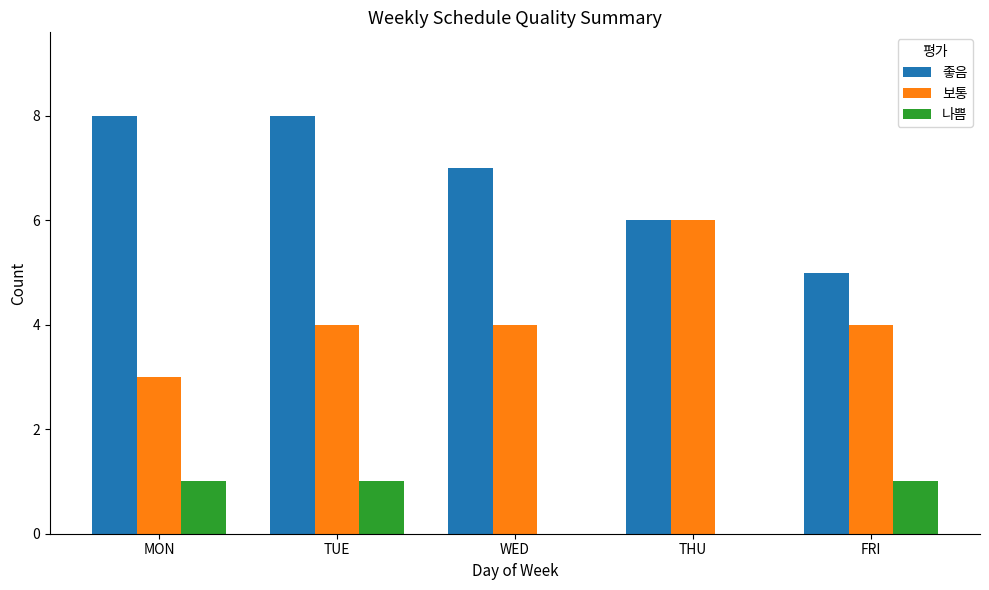

What is the maximum value shown in the chart?

8